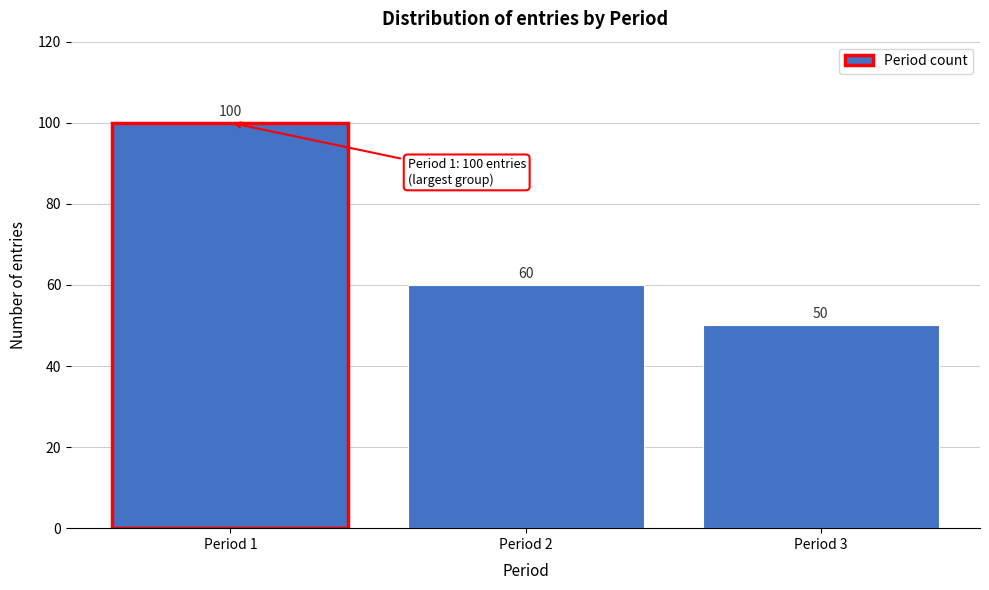

Reading left to right, what are all the values shown in this chart?

Period 1=100	Period 2=60	Period 3=50